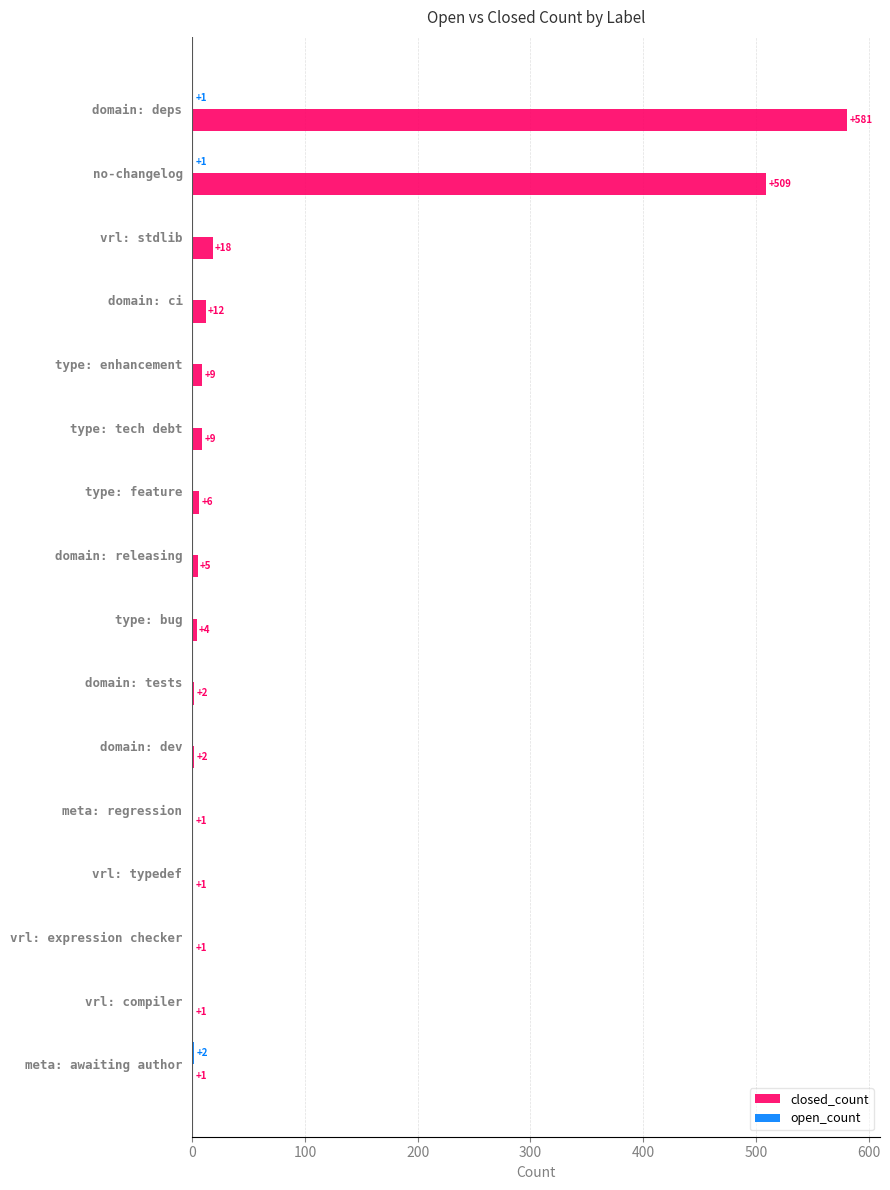

Which series has the largest range (max minus min)?

closed_count